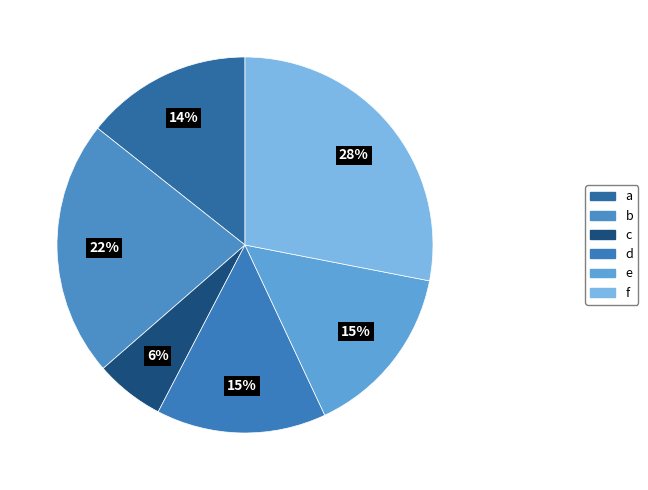

Which slice is the largest?

f